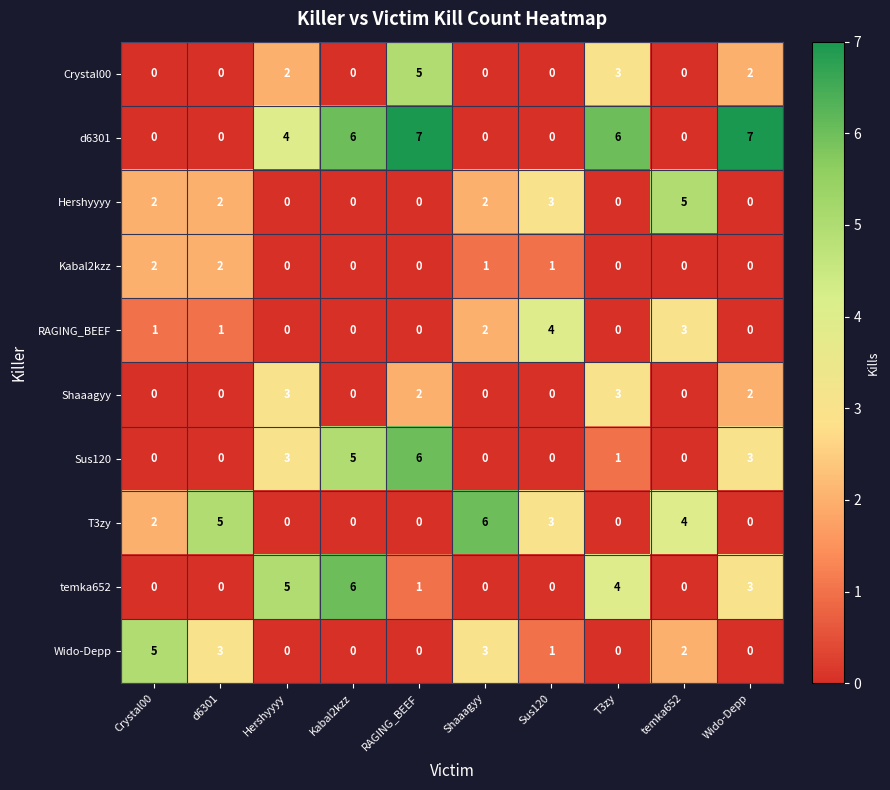

What is the difference between the maximum and minimum values in the RAGING_BEEF series?

4